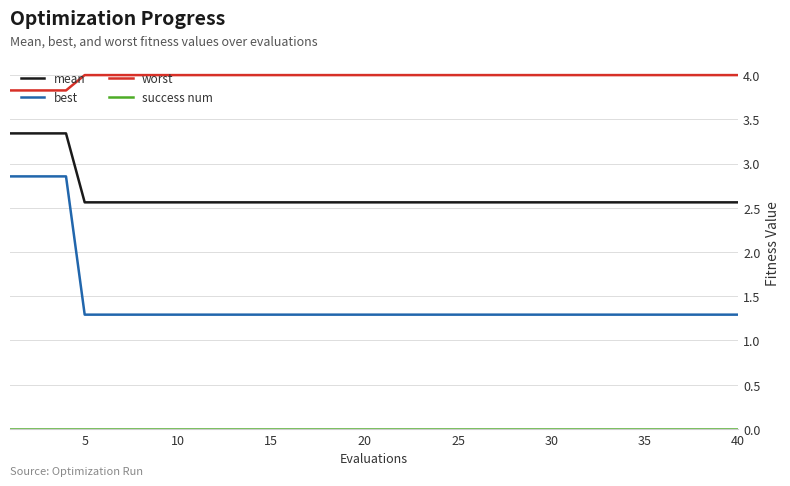

How many categories are shown in the chart?

40